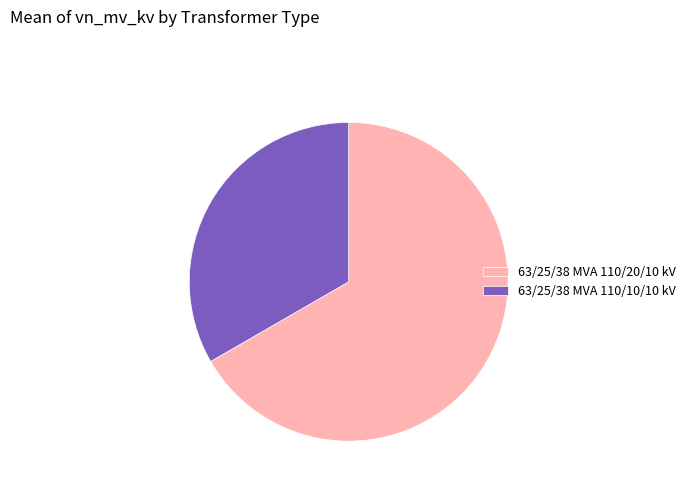

What is the largest slice in the pie chart?

63/25/38 MVA 110/20/10 kV